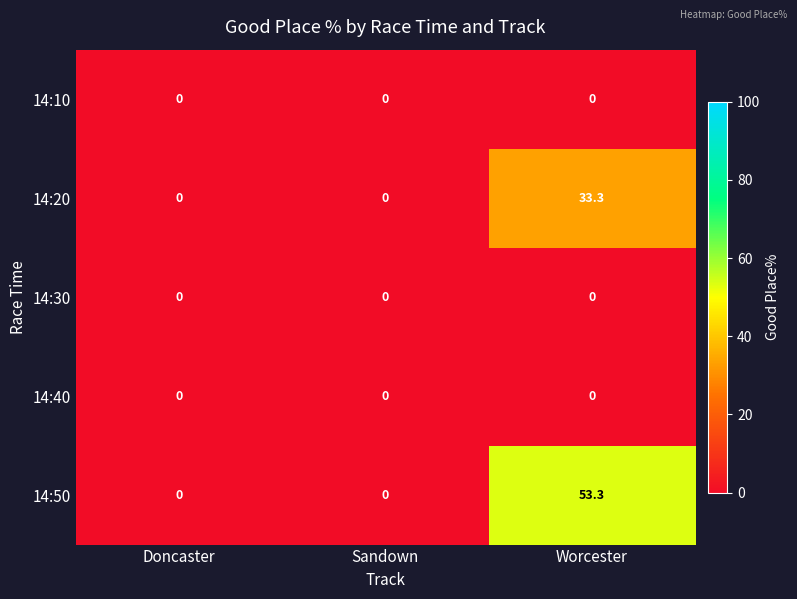

At which category does the chart reach its peak across all series?

Worcester